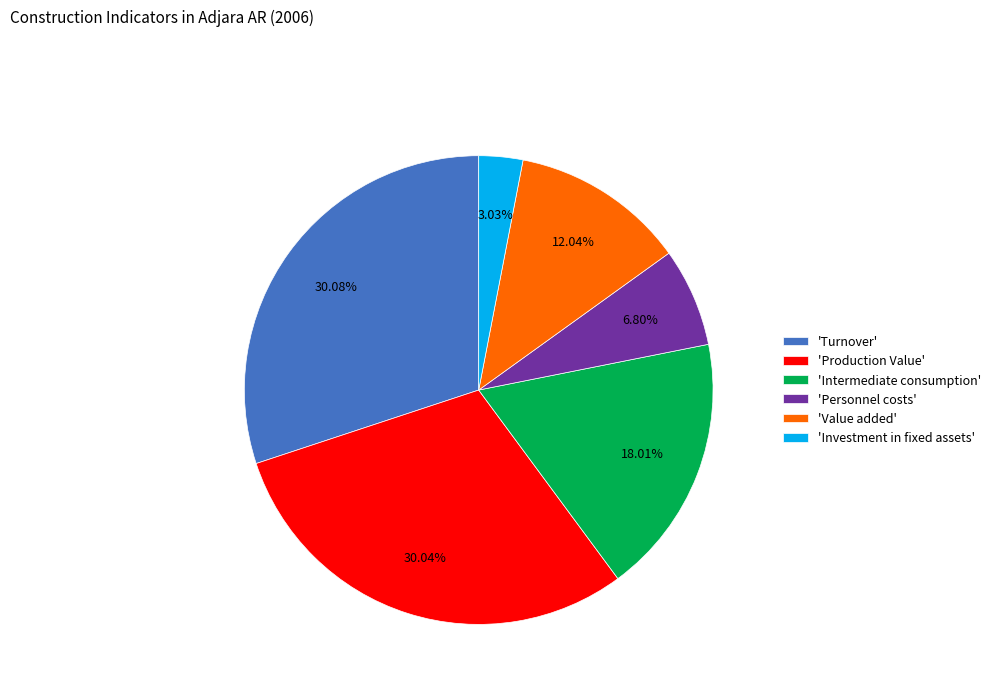

How many segments does this pie chart have?

6